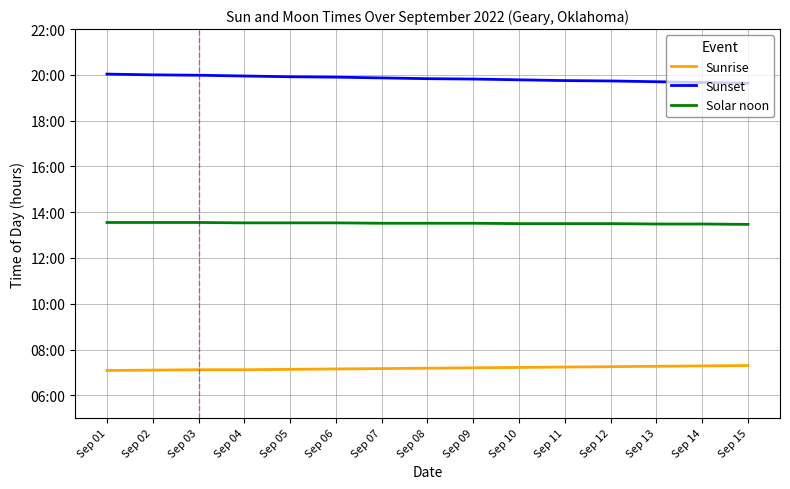

What is the difference between the second highest and minimum values in the Solar noon series?

0.1